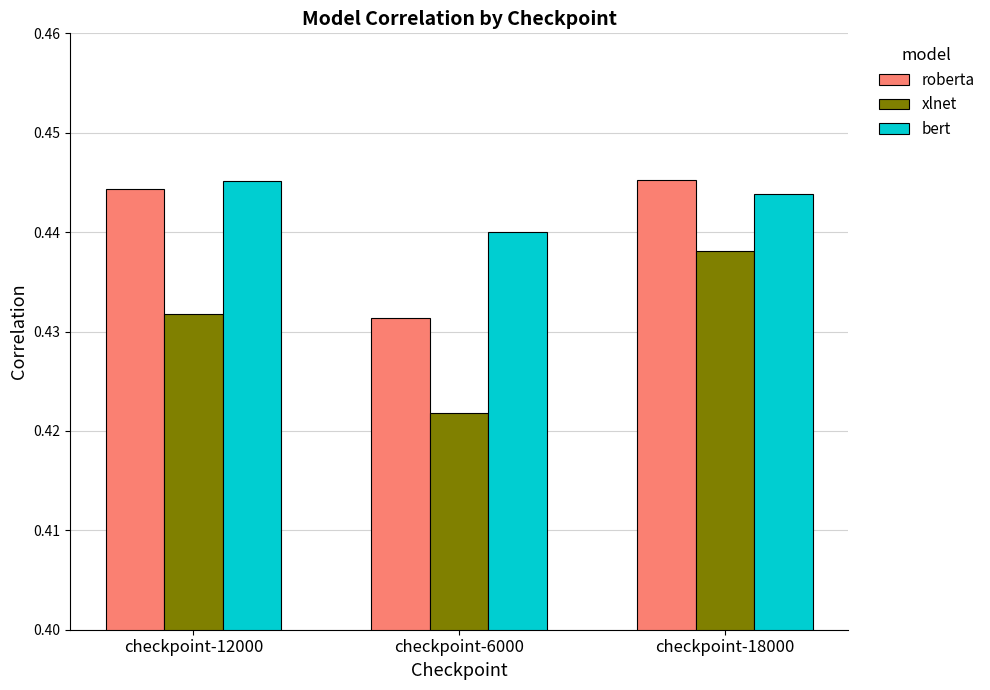

Is the value of roberta at checkpoint-12000 greater than the value of bert at checkpoint-18000?

Yes